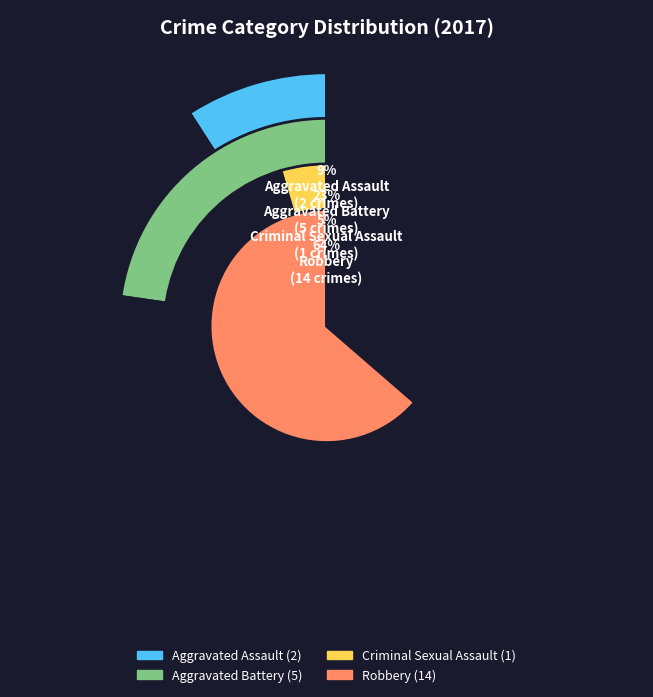

What percentage is NOT represented by Aggravated Battery?

77.3%